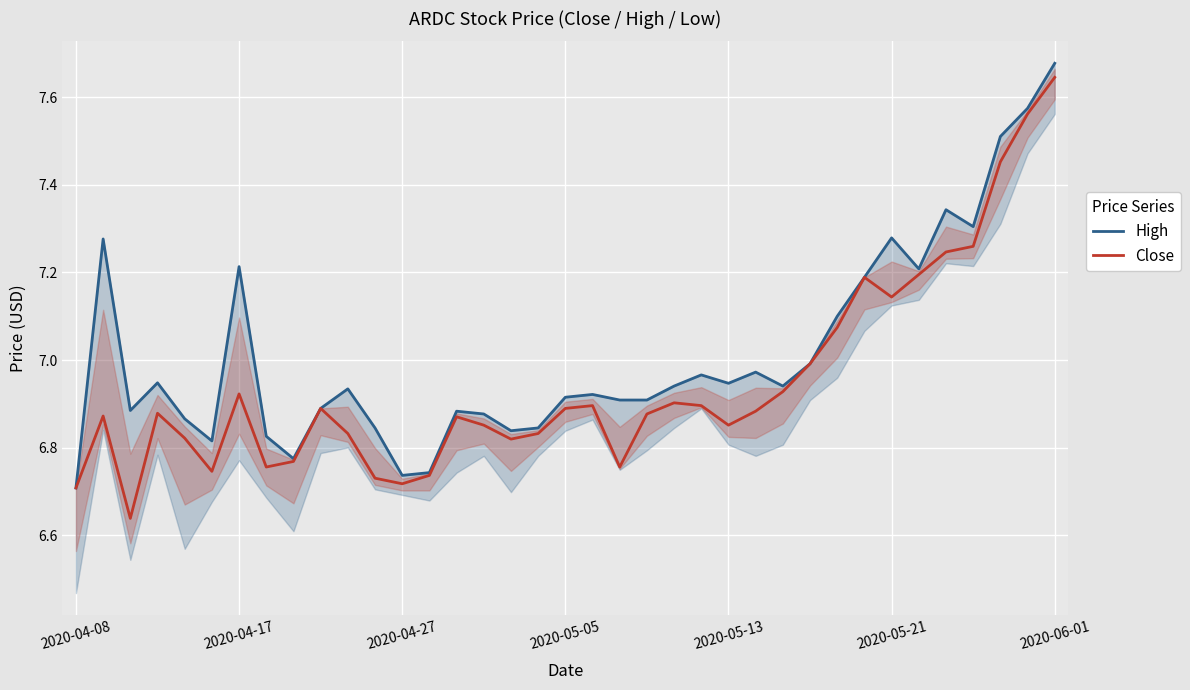

Which category has the highest value in the Close series?

2020-06-01